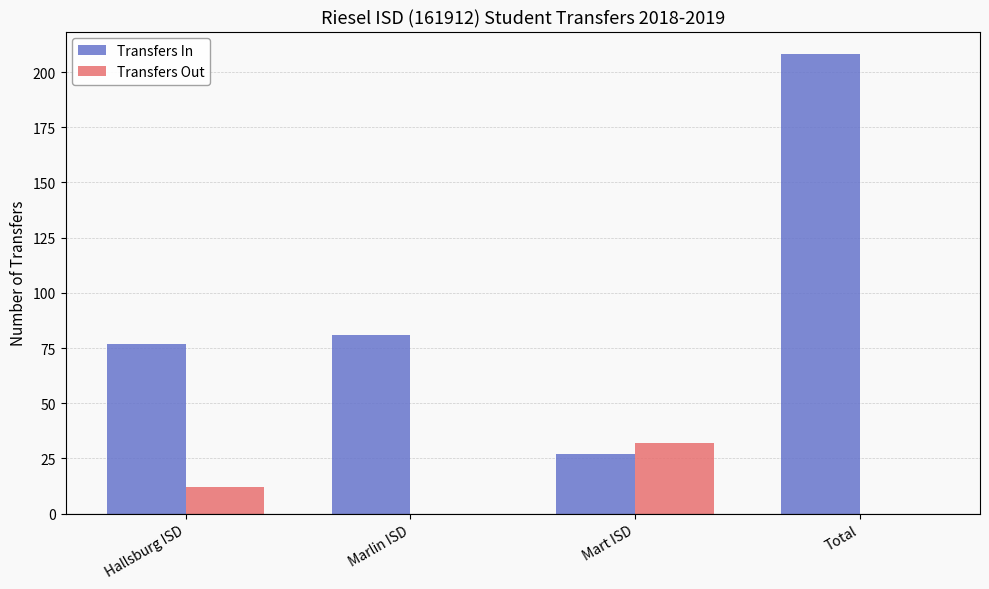

Reading left to right, transcribe all the data shown in this chart.

Transfers In: 77	81	27	208
Transfers Out: 12	0	32	0